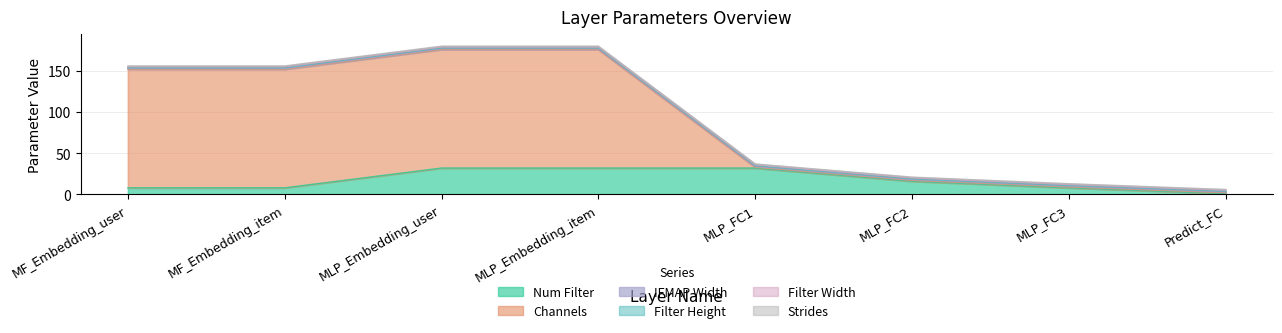

Where is Filter Height nearest to the value 1?

MF_Embedding_user